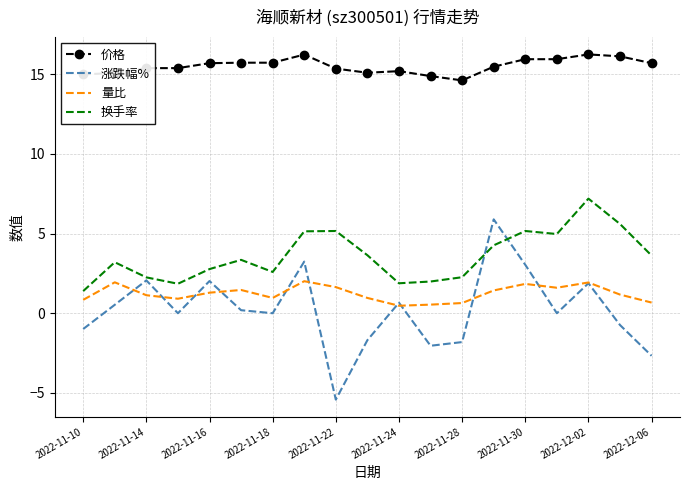

Which series has the largest total across all categories?

价格